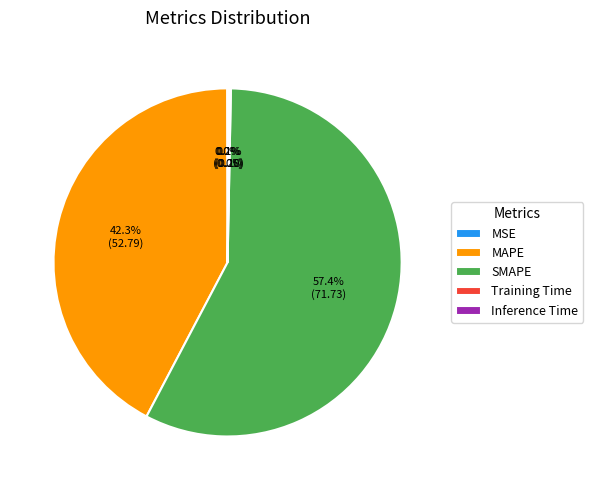

Is it true that MAPE is 42% of the pie?

True